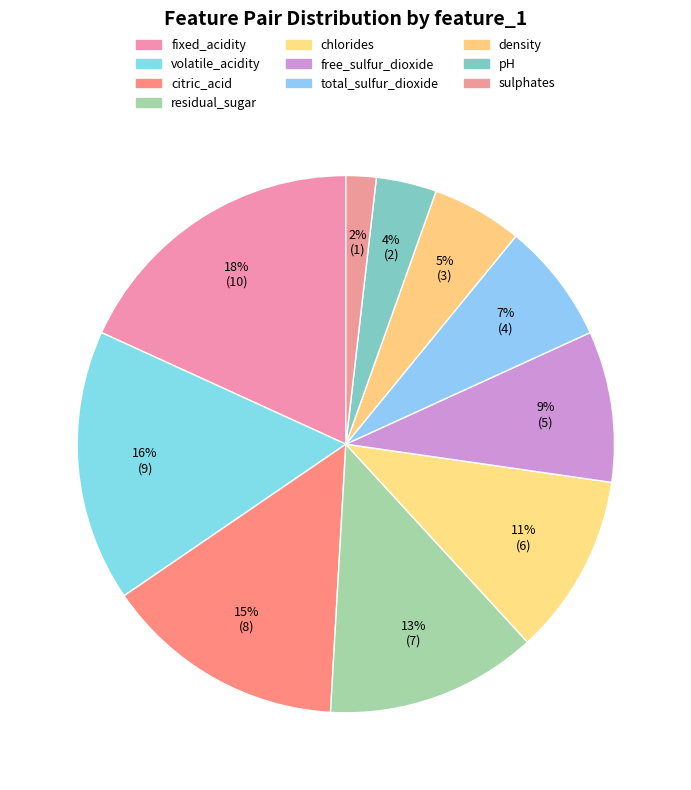

What percentage is the residual_sugar slice, to the nearest percent?

13%